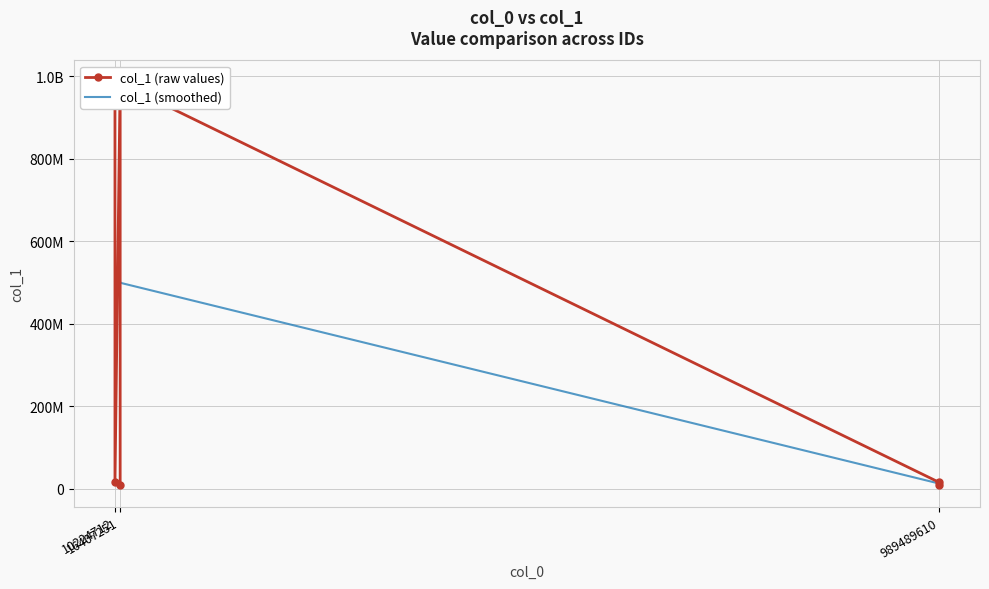

Which series changed the most between 989489610 and 16407251?

col_1 (smoothed)